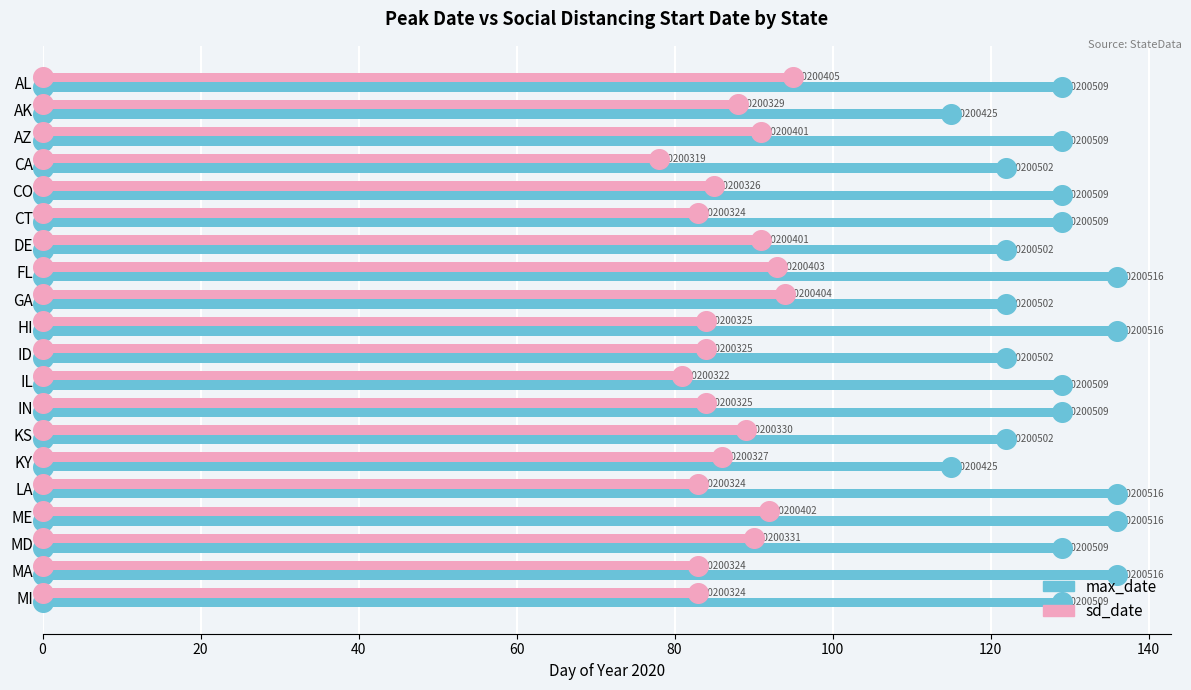

At how many categories does at least one series exceed 132?

5